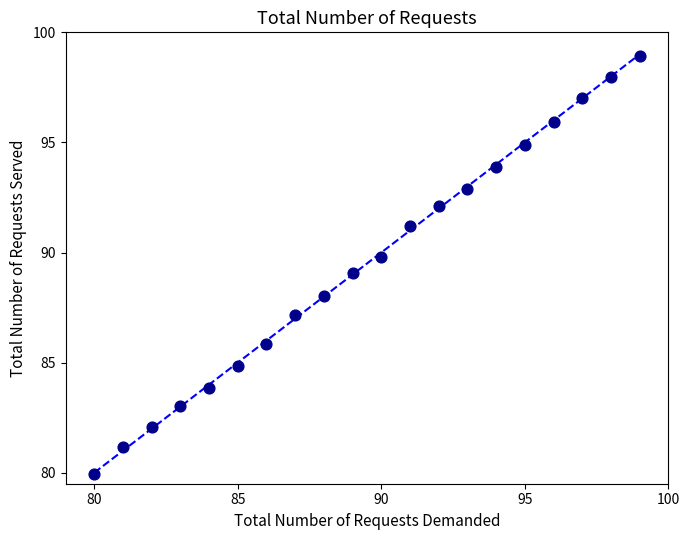

What is the range of X values (max minus min)?

19.0